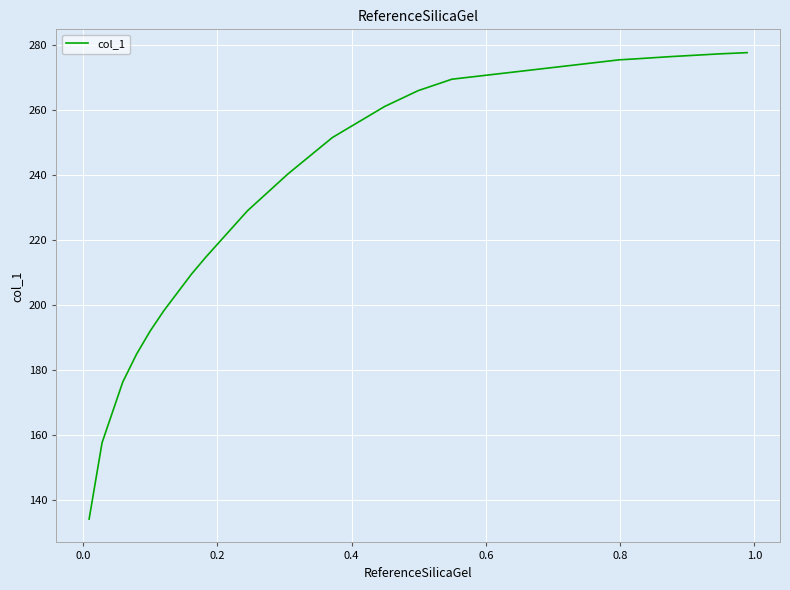

What is the greatest value displayed?

277.7